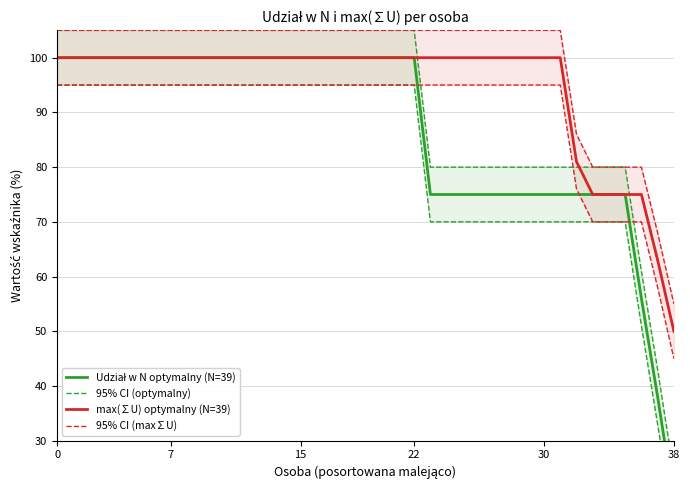

What is the sum of all 95% CI (optymalny) values?

3583.0